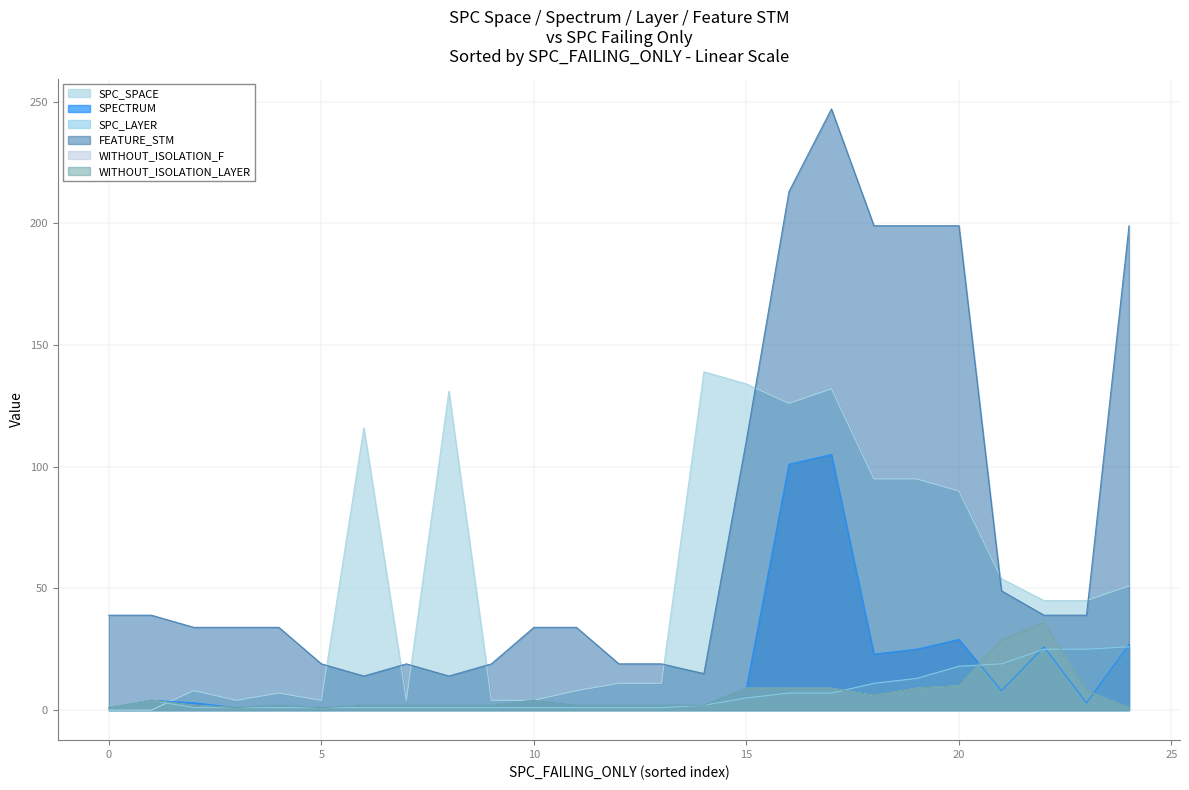

Count the number of data series in this chart.

6